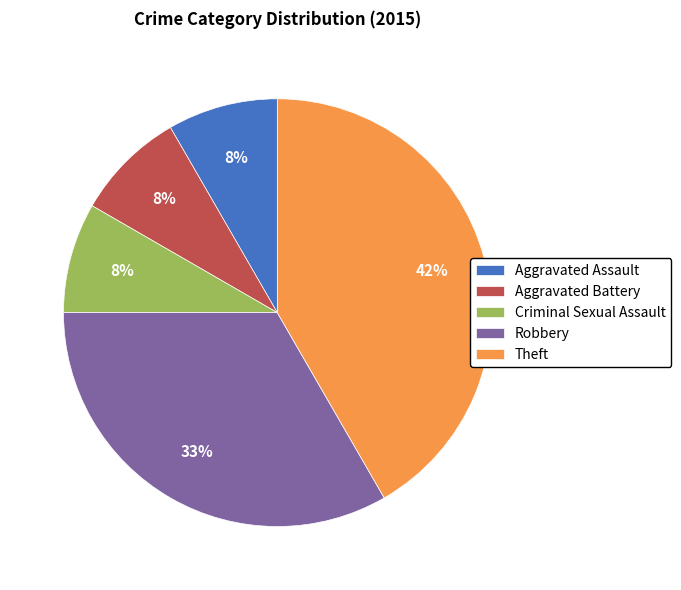

Is the sum of Aggravated Assault and Criminal Sexual Assault greater than half?

No